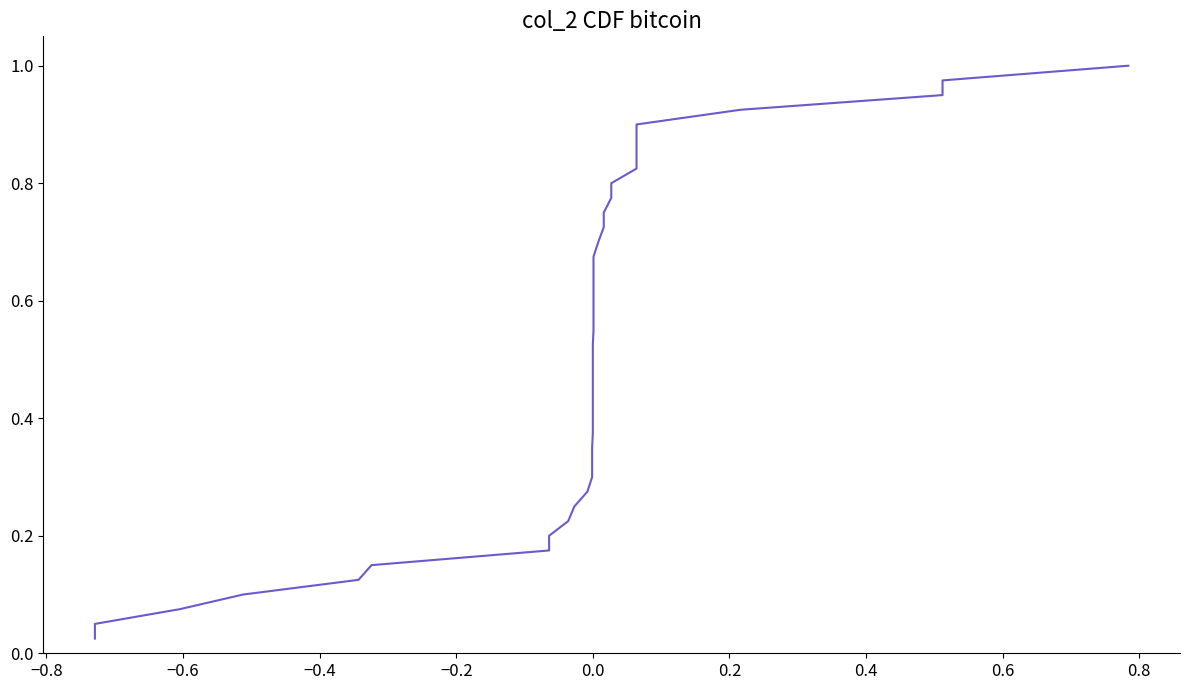

What is the value of the 4th point from the left?

0.1